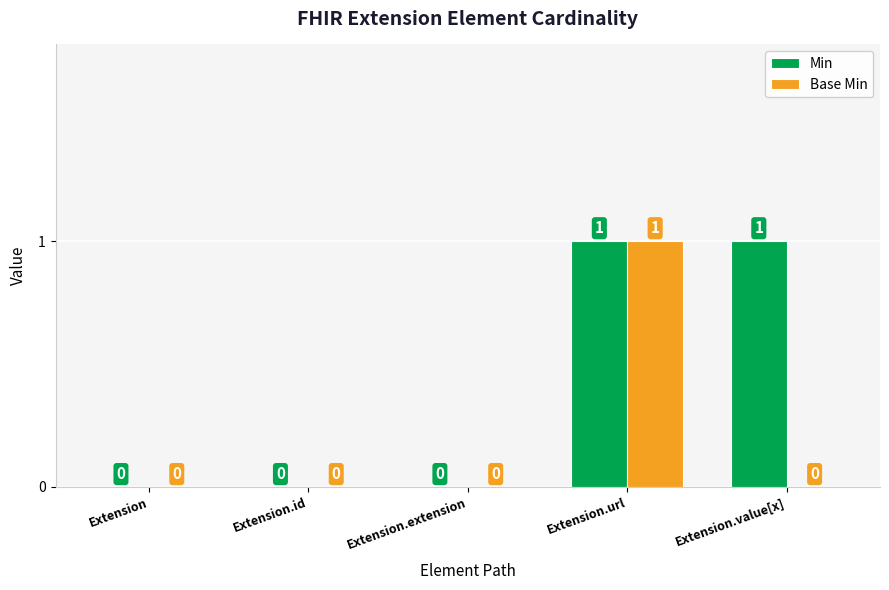

What is the greatest value displayed?

1